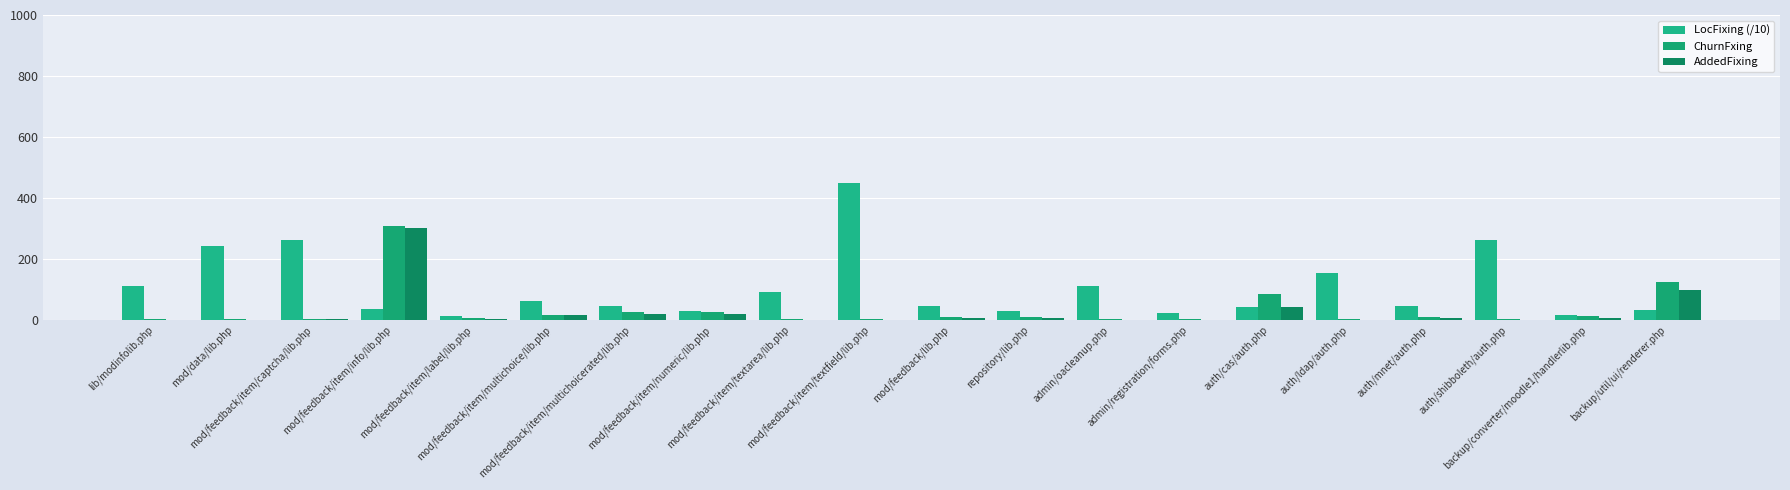

What is the difference between the maximum and minimum values in the ChurnFxing series?

307.0